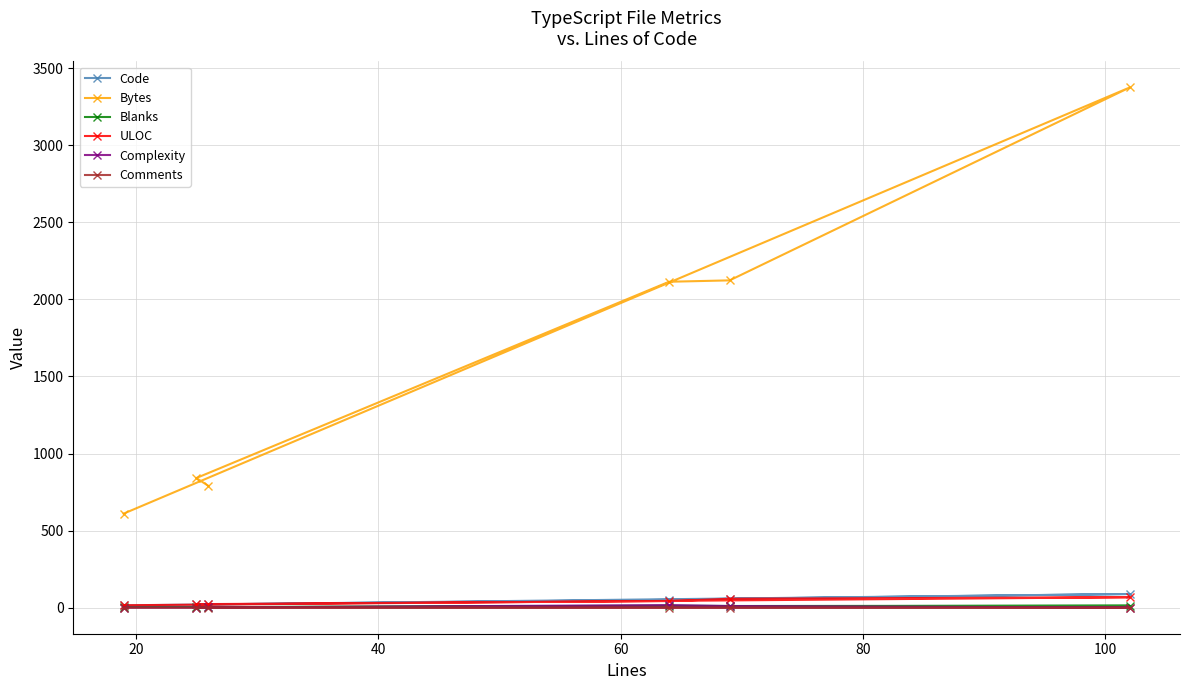

Reading right to left, transcribe all the data shown in this chart.

Code: 15	89	58	51	21	24
Bytes: 610	3374	2123	2114	841	790
Blanks: 4	13	11	13	3	2
ULOC: 16	68	58	43	23	23
Complexity: 1	1	11	17	1	3
Comments: 0	0	0	0	1	0